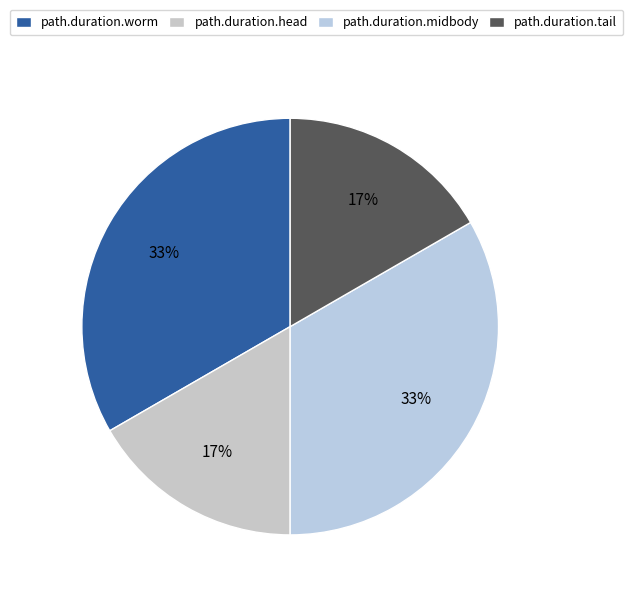

How many slices are in this pie chart?

4